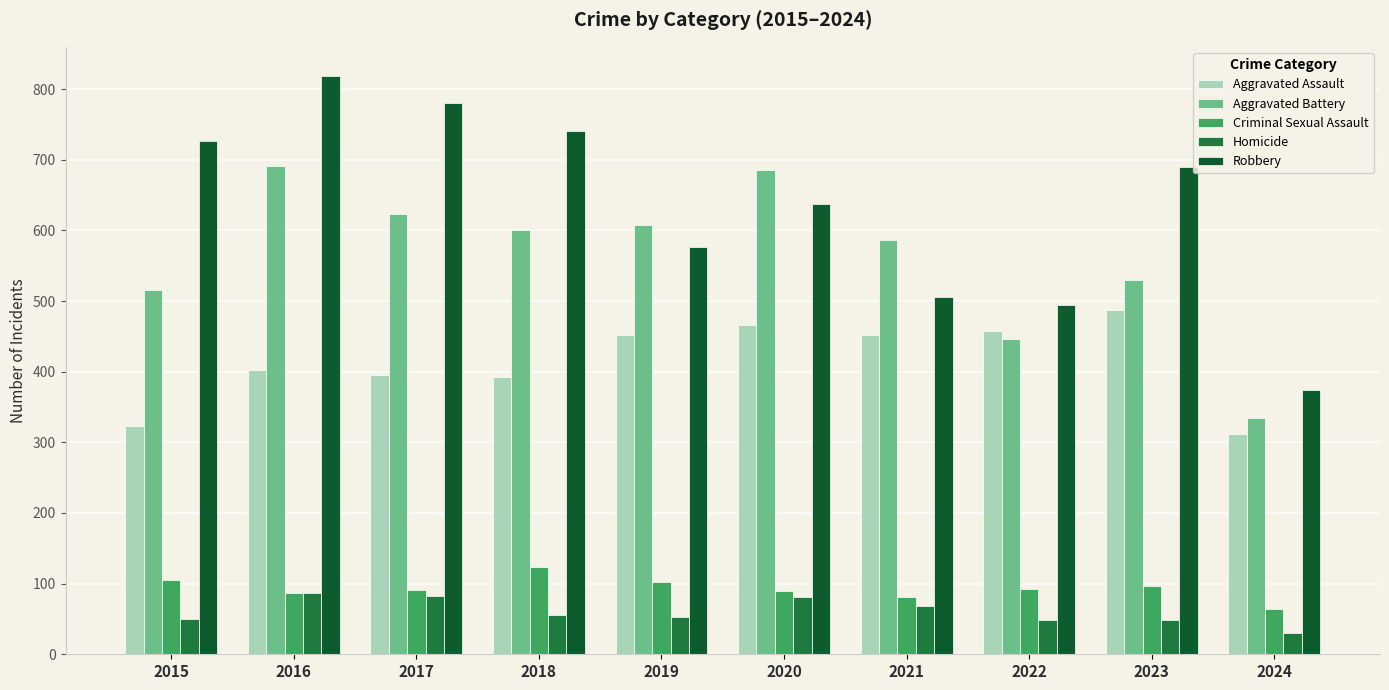

What are all the series names shown in the legend?

Aggravated Assault, Aggravated Battery, Criminal Sexual Assault, Homicide, Robbery